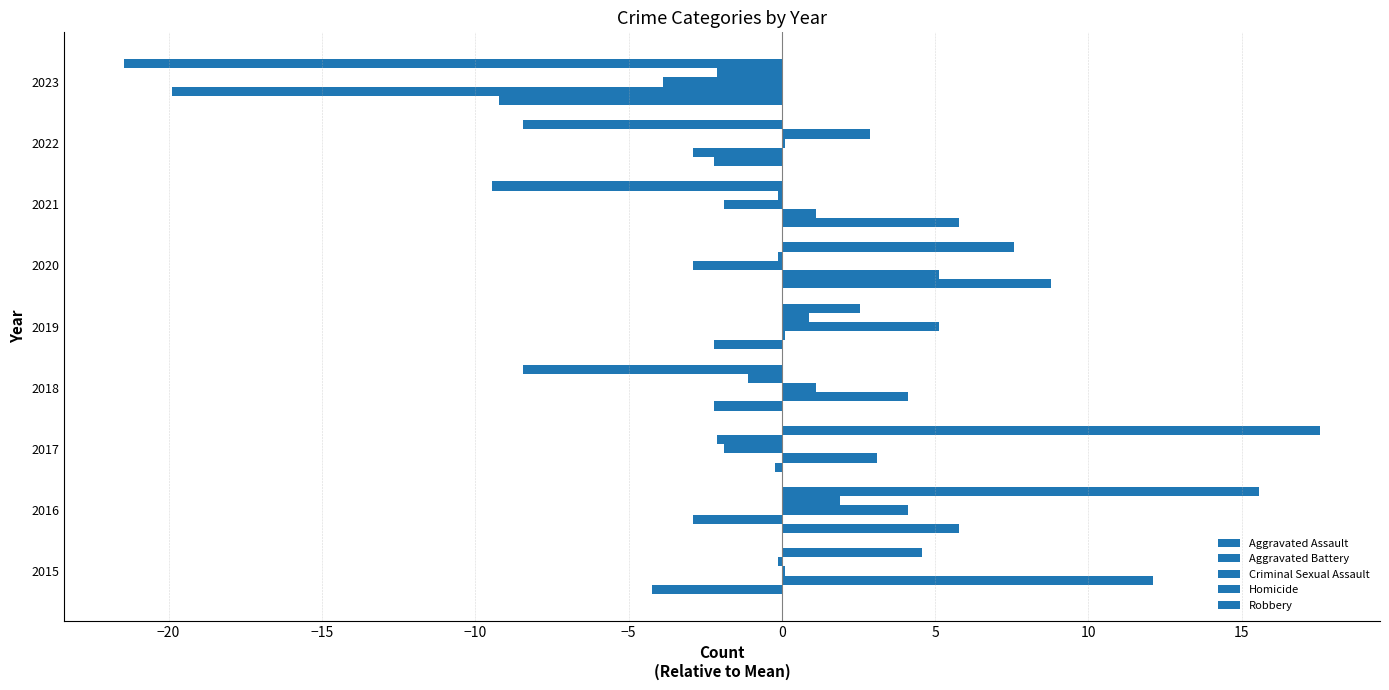

What is the smallest value displayed?

-21.4